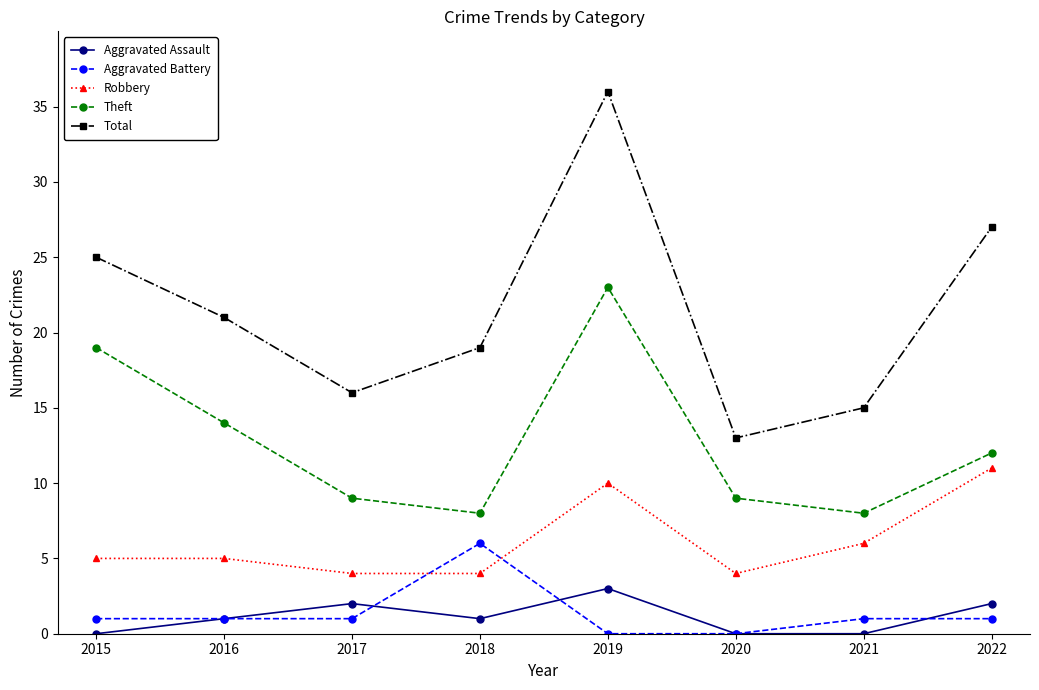

List the series in order of their peak value, lowest first.

Aggravated Assault, Aggravated Battery, Robbery, Theft, Total